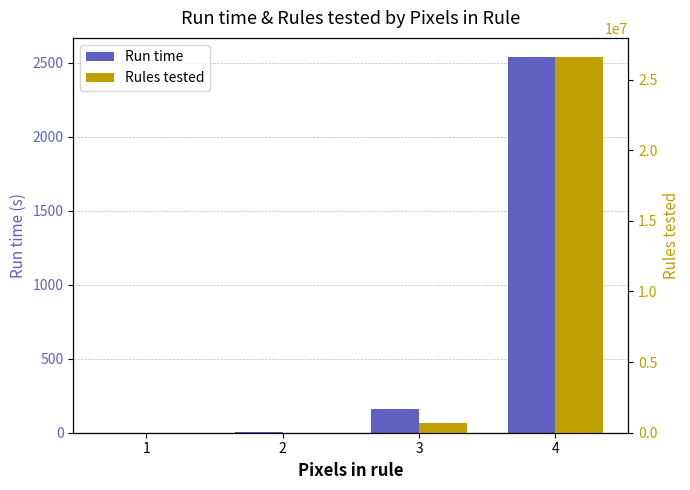

How many data points in Rules tested are less than 682560?

2